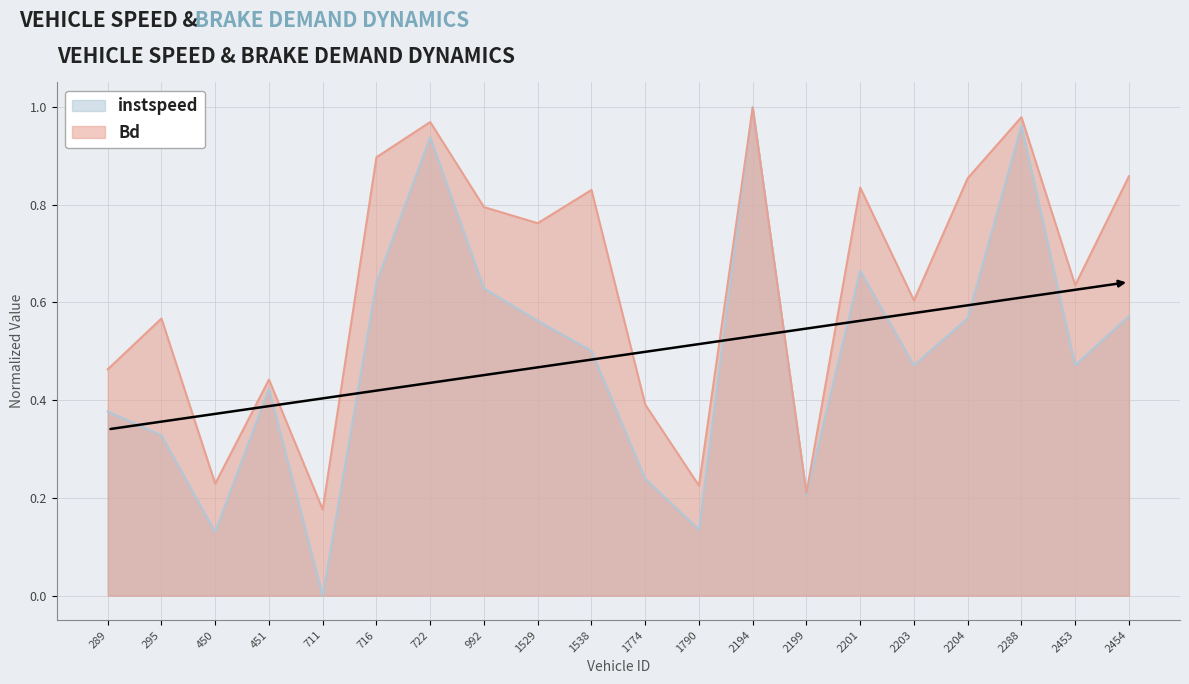

What is the difference between the second highest and minimum values in the Bd series?

0.8